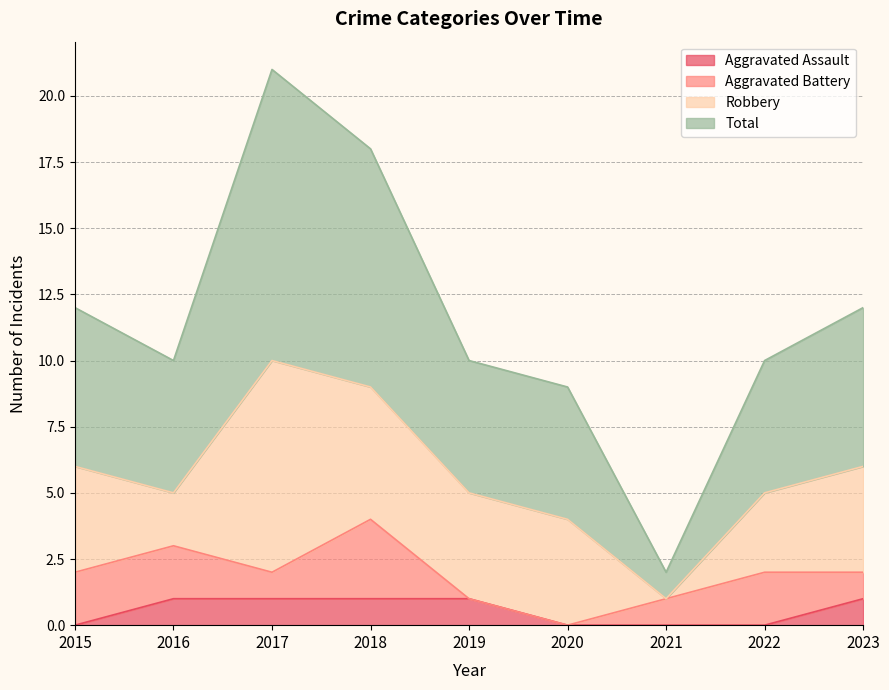

What is the sum of all Aggravated Assault values?

5